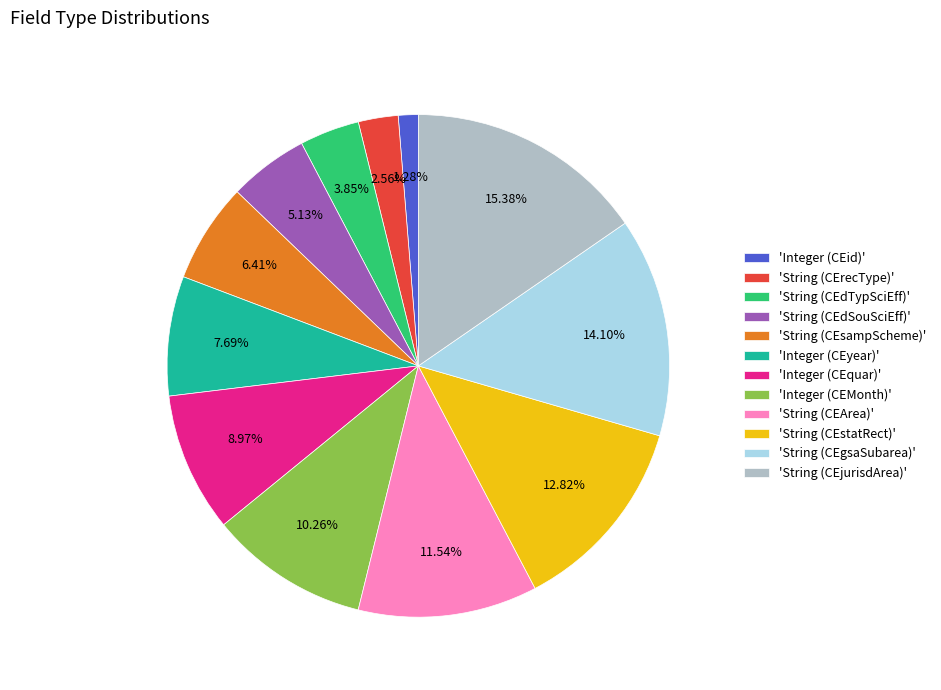

Which has a higher value, 'Integer (CEMonth)' or 'Integer (CEyear)'?

'Integer (CEMonth)'